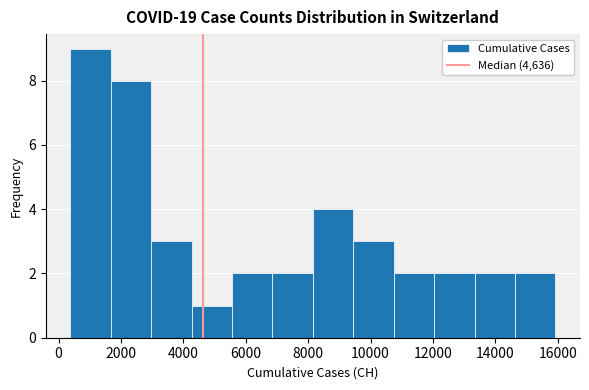

Reading left to right, transcribe this chart: for each bar, give the range it covers on the x-axis and its height. Neither the bar edges nor the heights are printed on the chart, so give them approximately, as read against the axes.

400 to 1600: 9
1600 to 3000: 8
3000 to 4200: 3
4200 to 5600: 1
5600 to 6800: 2
6800 to 8200: 2
8200 to 9400: 4
9400 to 10800: 3
10800 to 12000: 2
12000 to 13400: 2
13400 to 14600: 2
14600 to 16000: 2